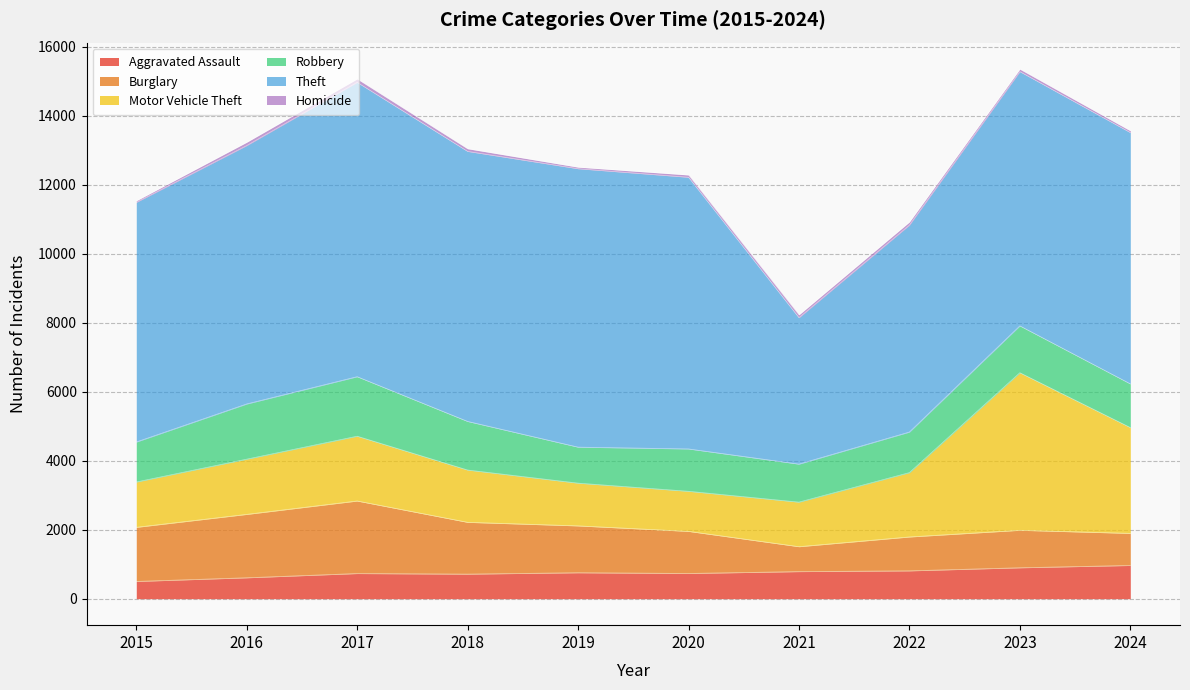

How many intersections are there between Burglary and Robbery?

1